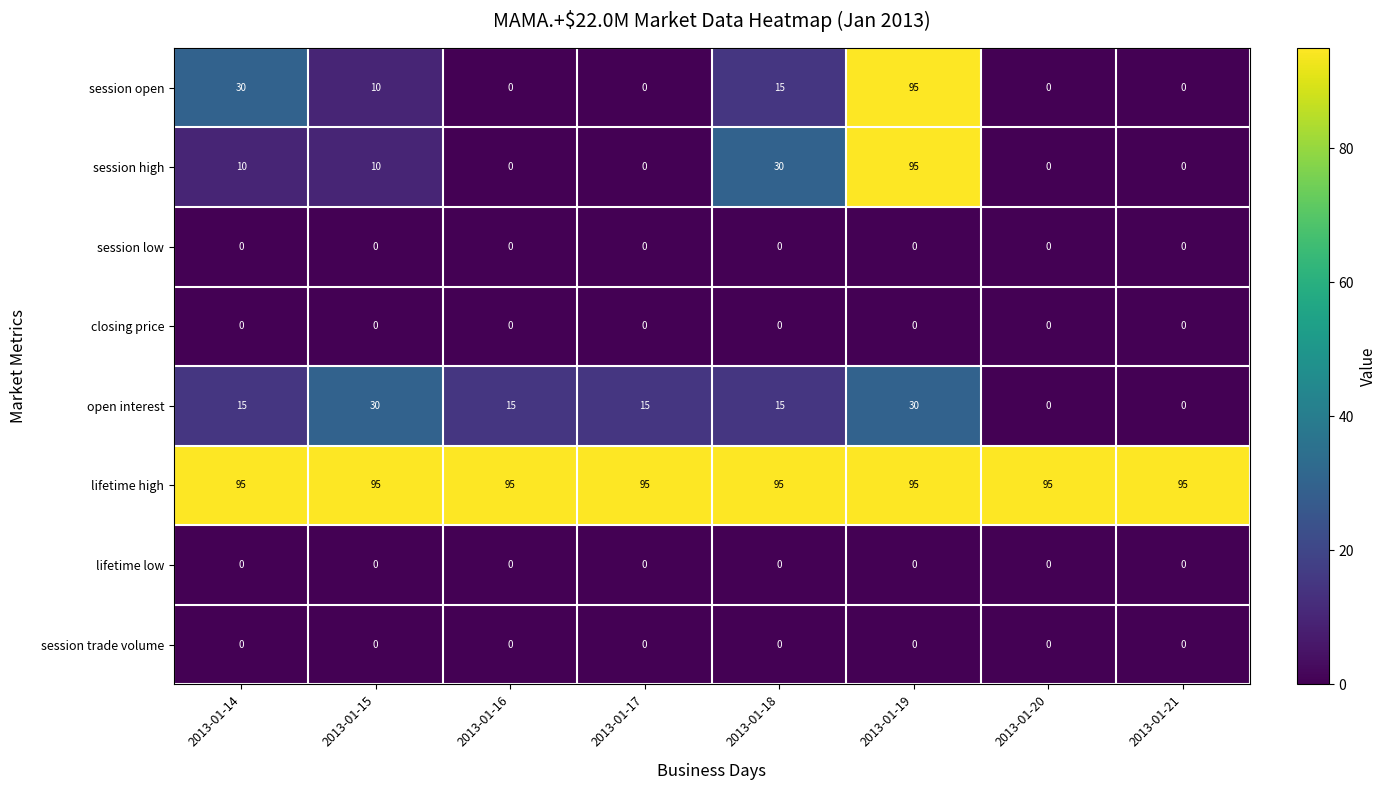

At how many categories does at least one series exceed 7?

8